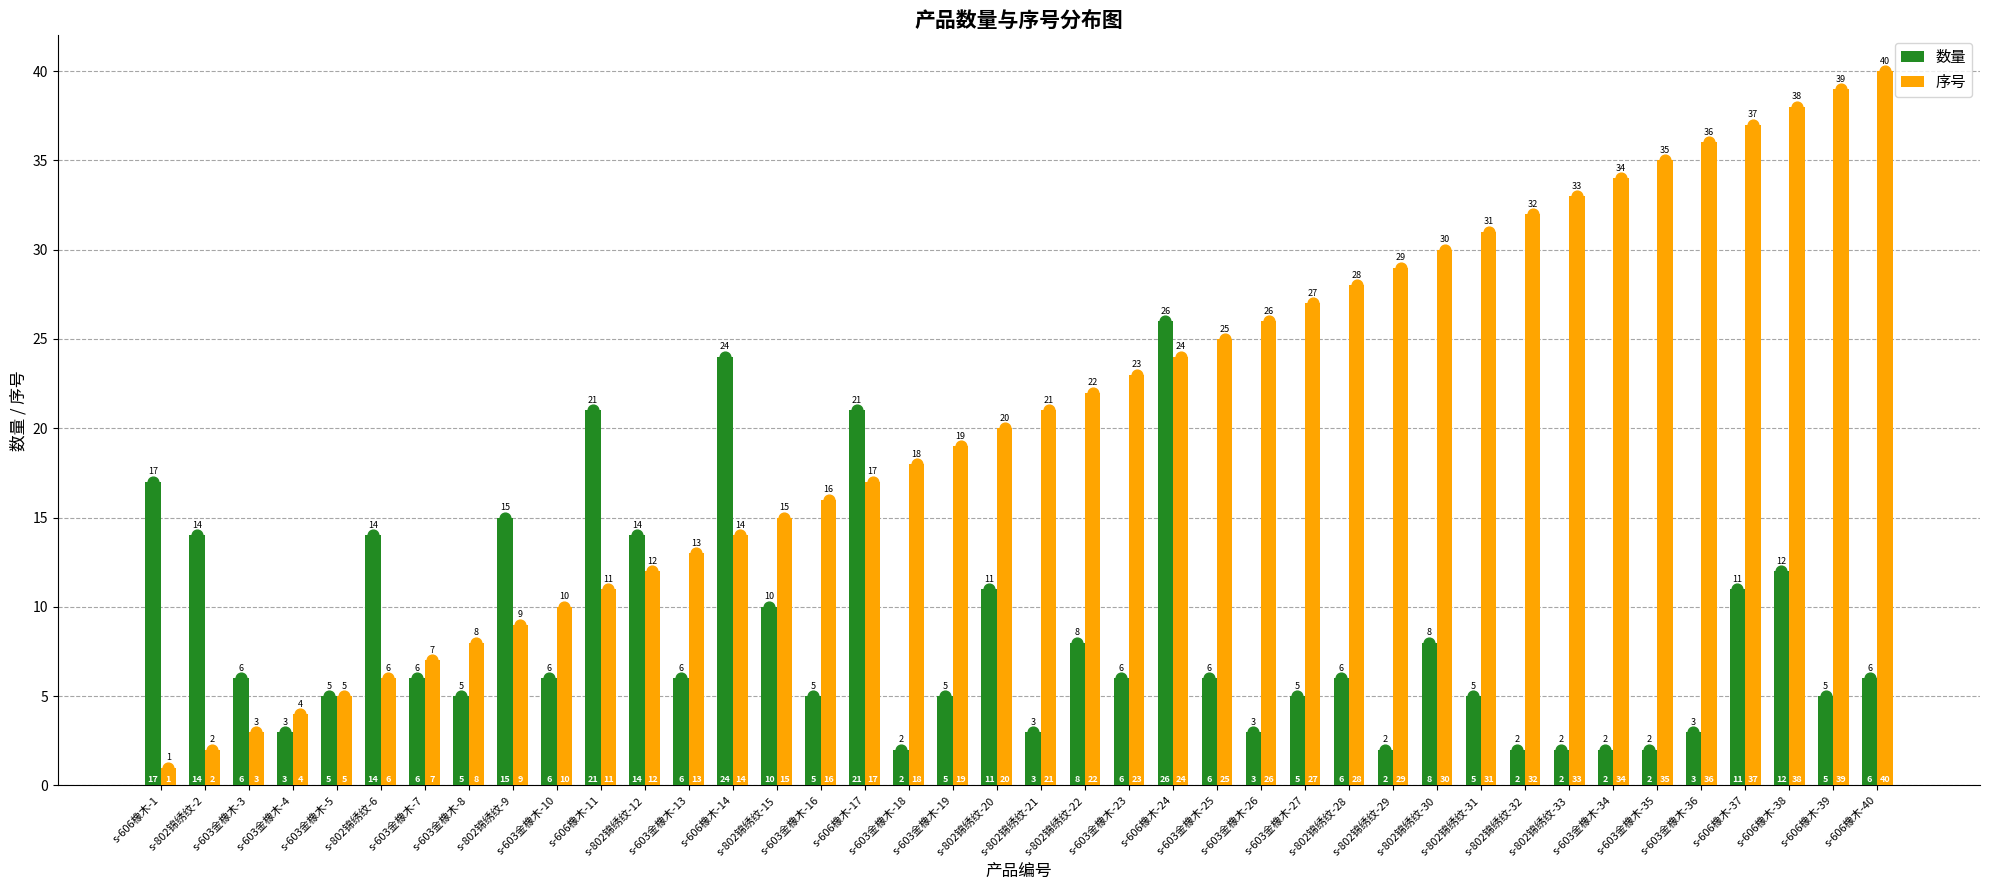

What are all the series names shown in the legend?

数量, 序号